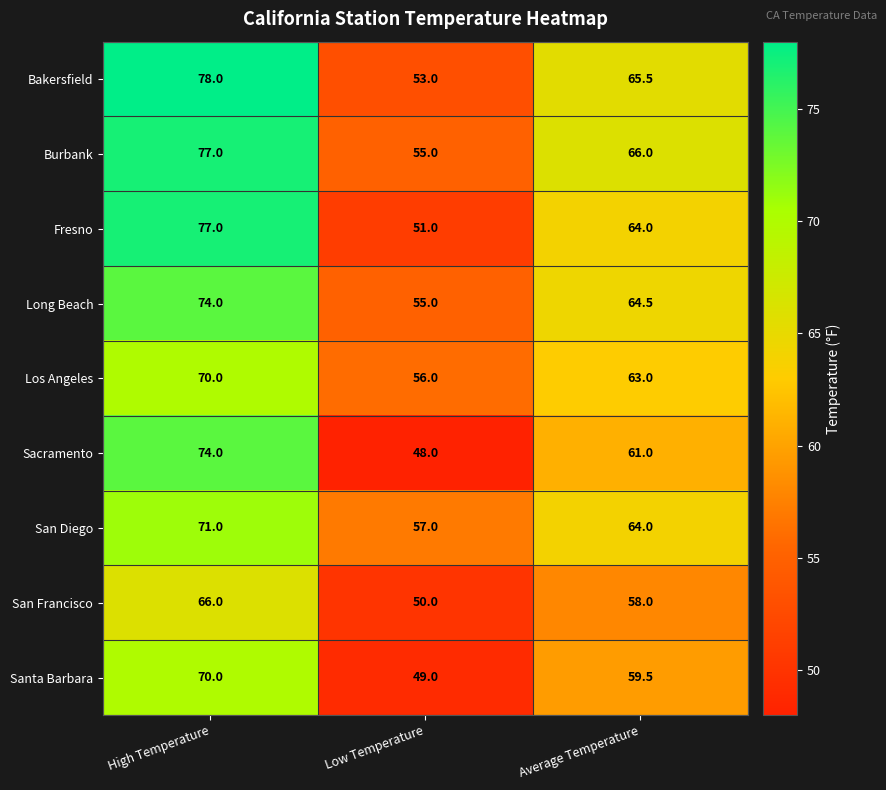

What is the spread (max minus min) of values at High Temperature?

12.0